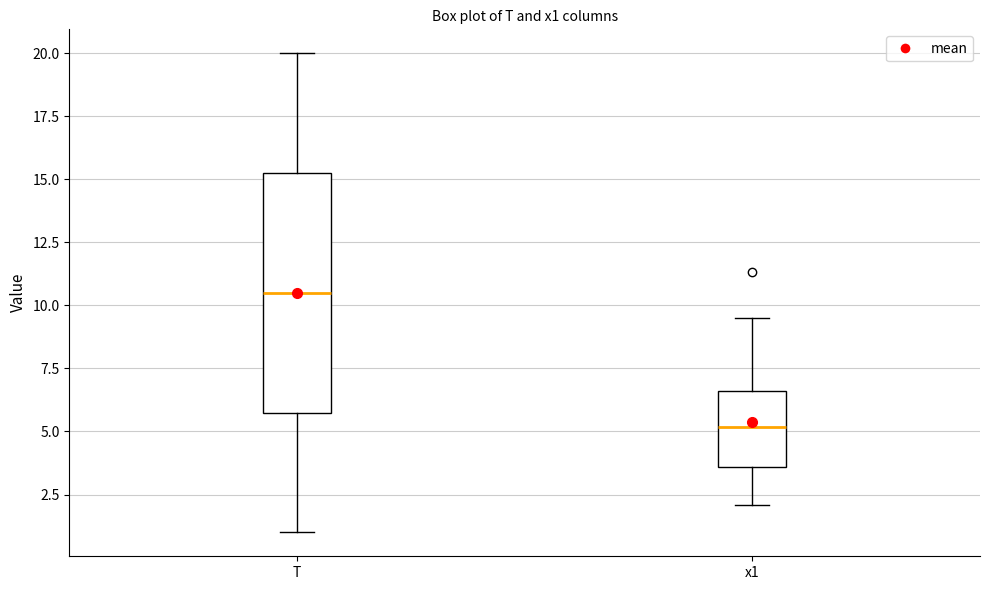

Where does the upper whisker of the box for x1 end on the y-axis? The values are not printed on the chart, so give them approximately, as read against the axis.

9.5